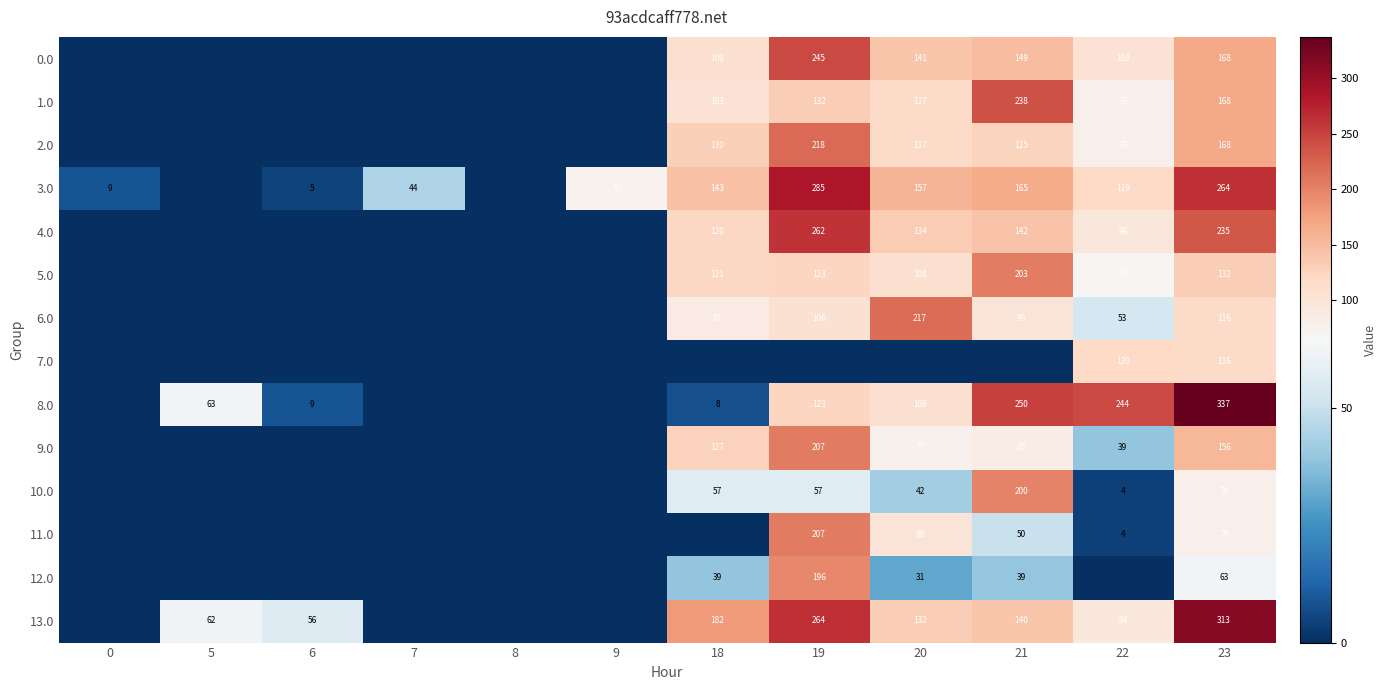

What is the spread (max minus min) of values at 23?

274